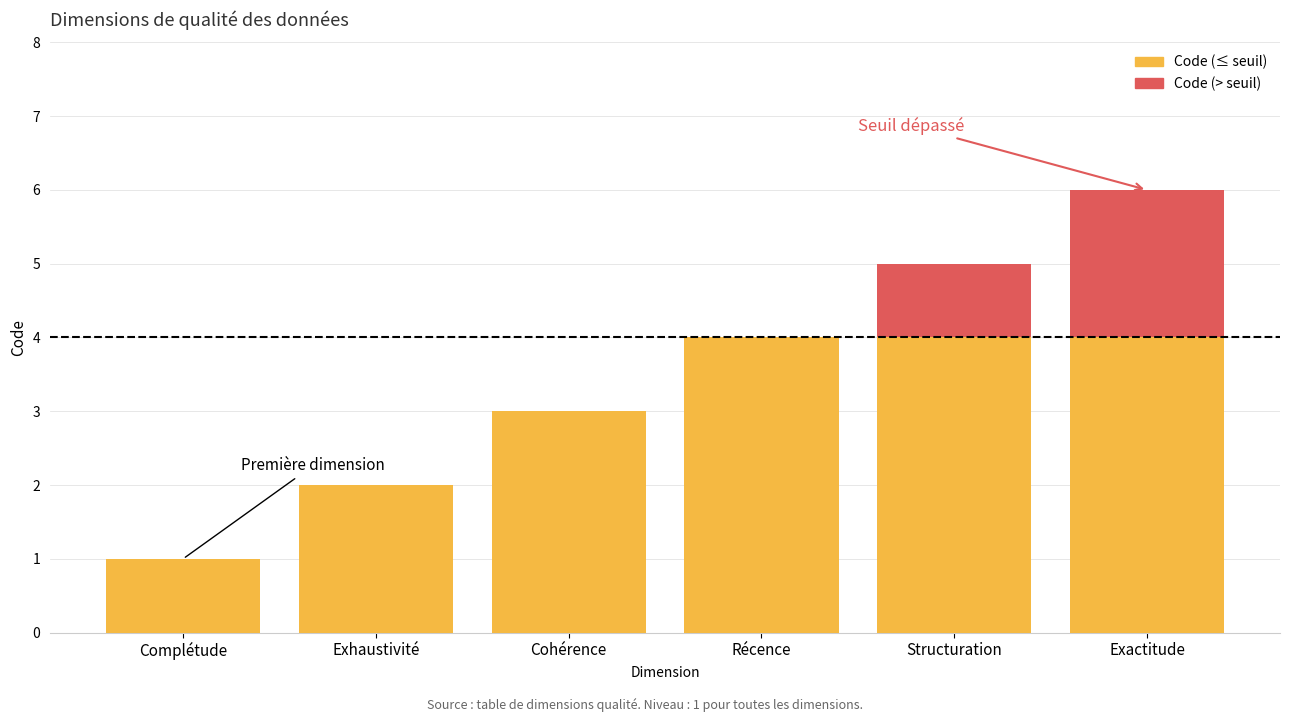

Is it true that Code (≤ seuil) equals 4 at Structuration?

True